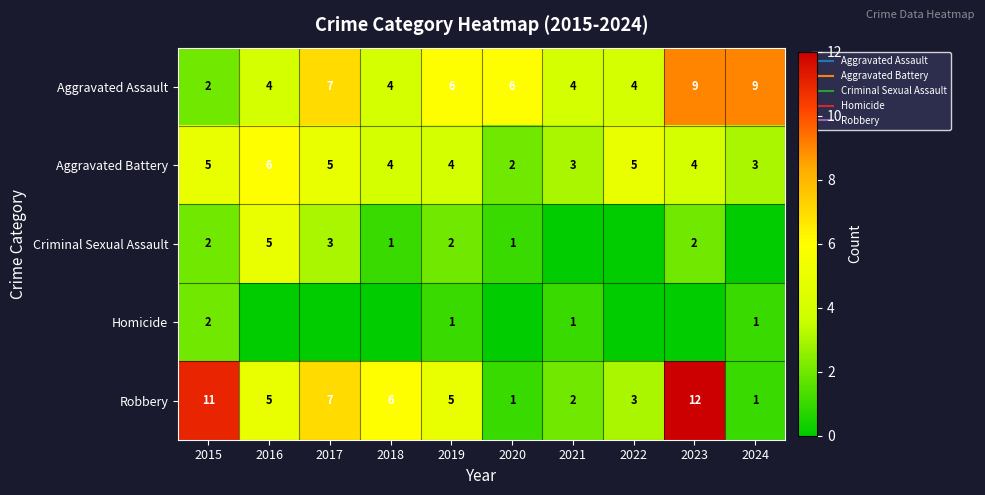

List the series in order of their peak value, lowest first.

Homicide, Criminal Sexual Assault, Aggravated Battery, Aggravated Assault, Robbery